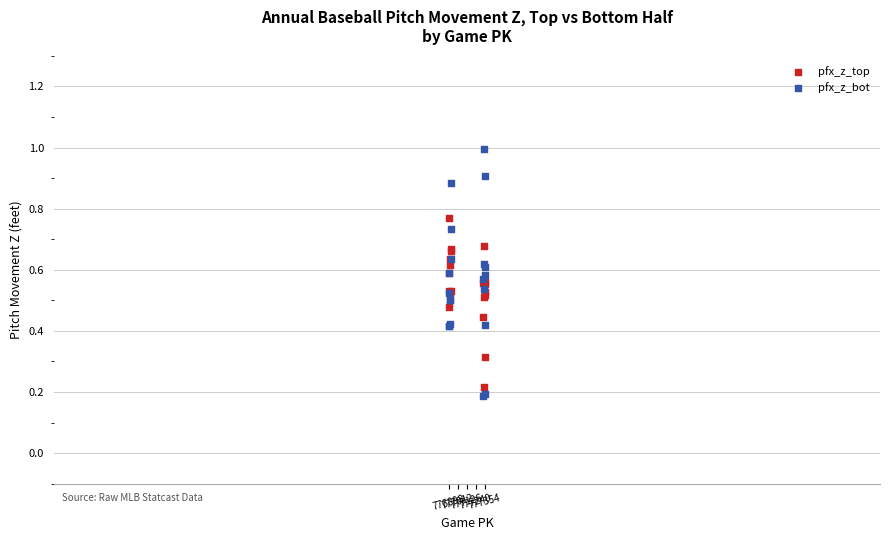

Which series has the widest spread of Y values?

pfx_z_bot